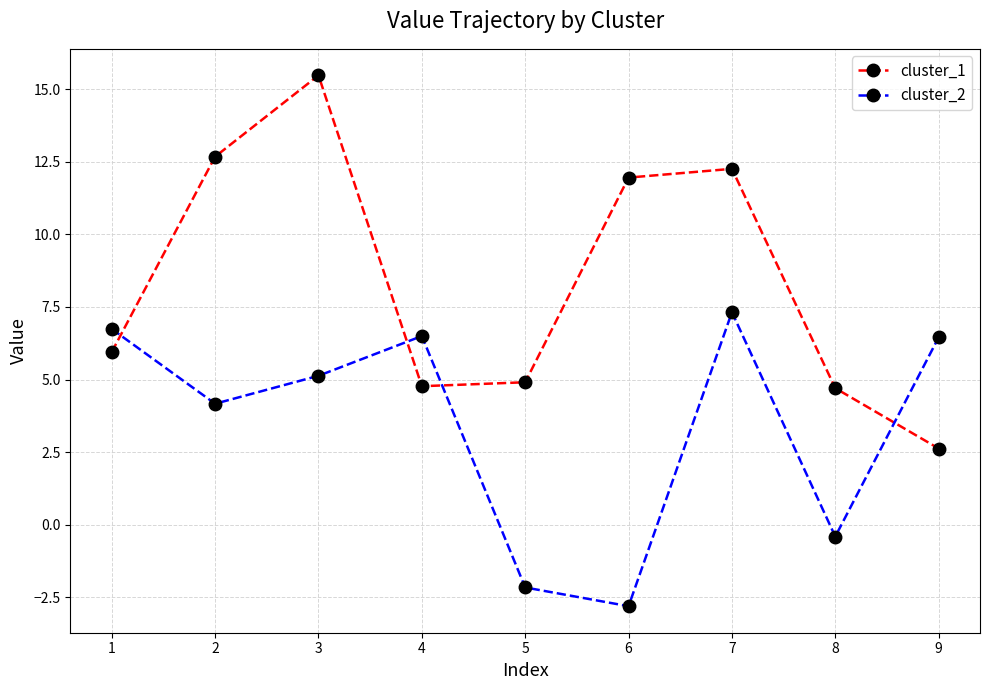

Where do cluster_2 and cluster_1 first cross each other?

1 and 2